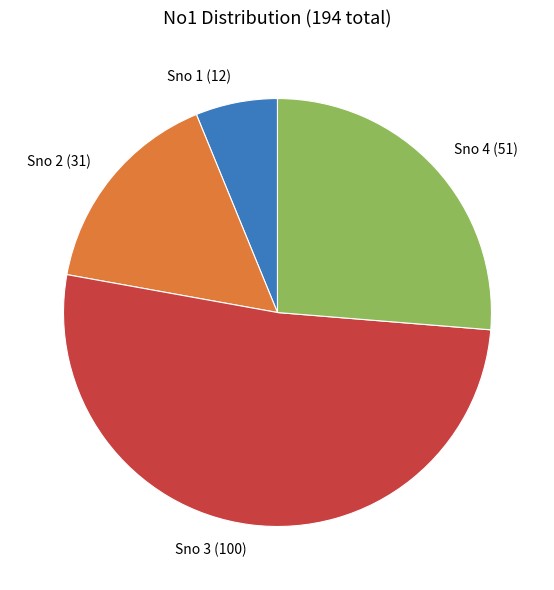

Rank the categories by value from highest to lowest.

Sno 3 (100), Sno 4 (51), Sno 2 (31), Sno 1 (12)